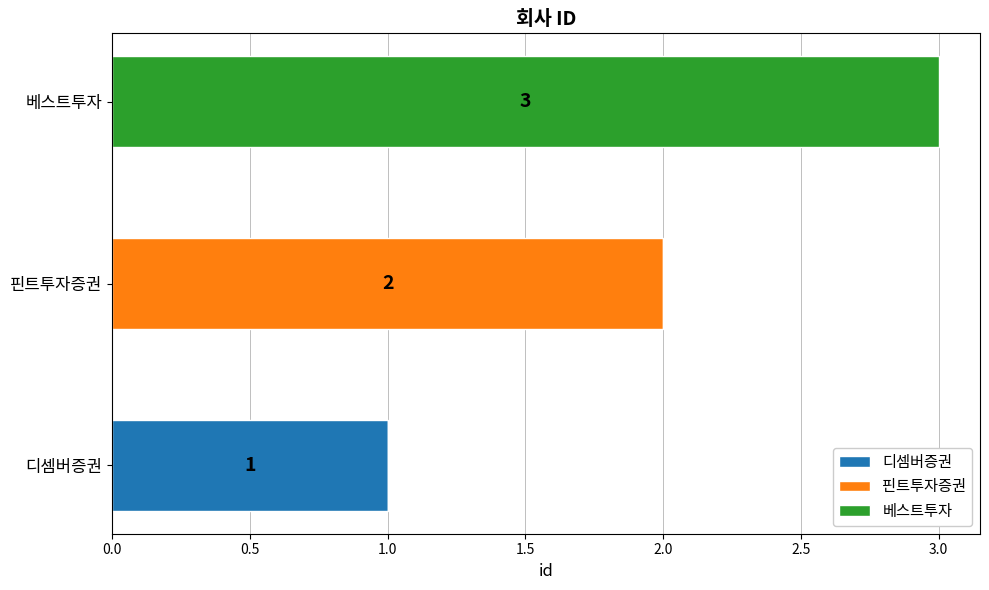

What are all the series names shown in the legend?

디셈버증권, 핀트투자증권, 베스트투자